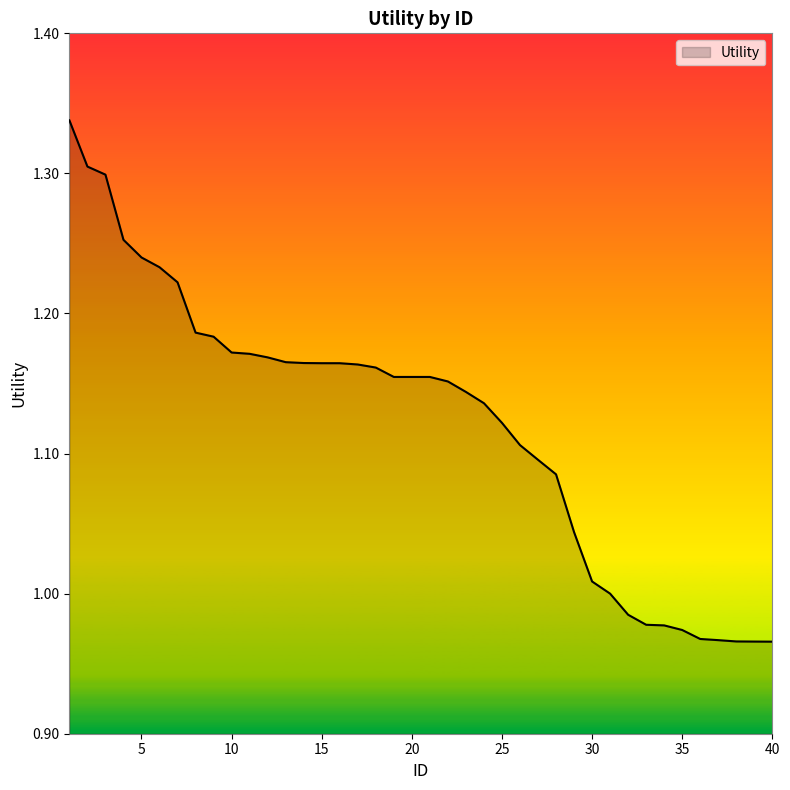

How many lines are shown in the chart?

1